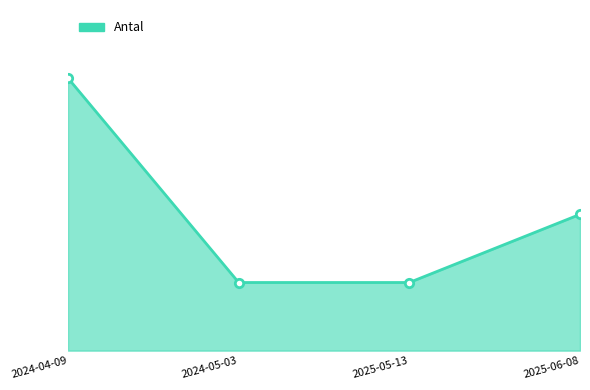

What is the difference between the values at 2025-06-08 and 2024-05-03?

1